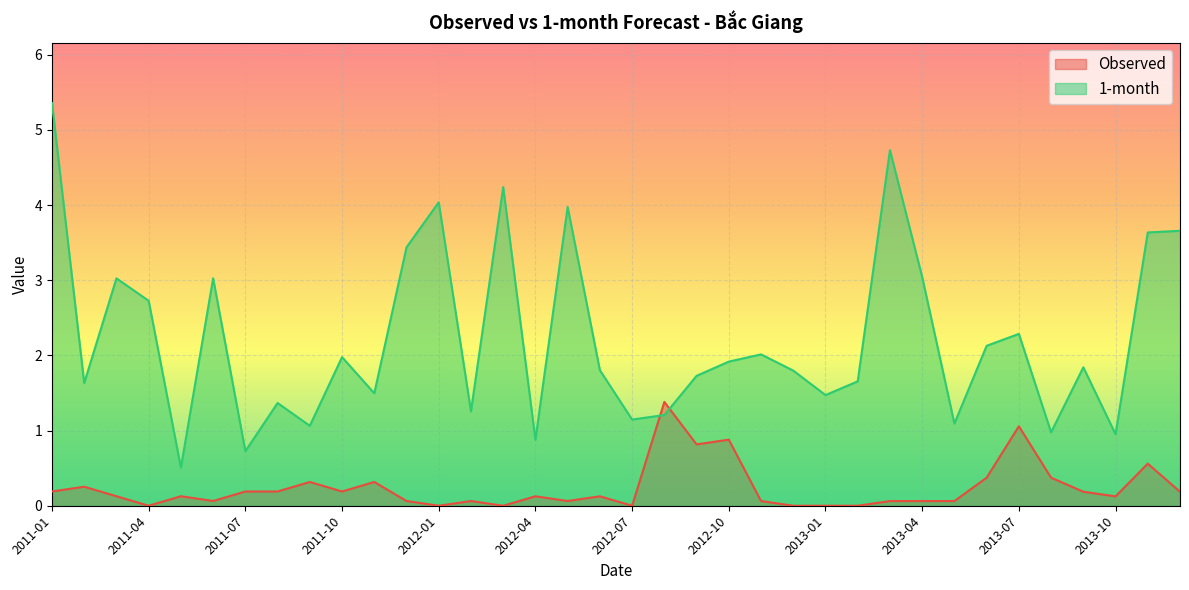

True or false: 1-month and Observed cross at least once.

True